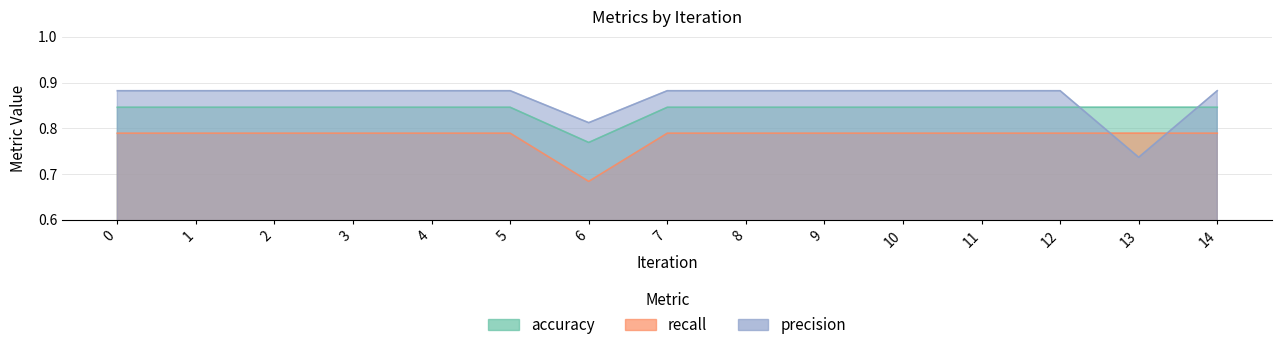

Rank the categories by recall value from lowest to highest.

6, 0, 1, 2, 3, 4, 5, 7, 8, 9, 10, 11, 12, 13, 14